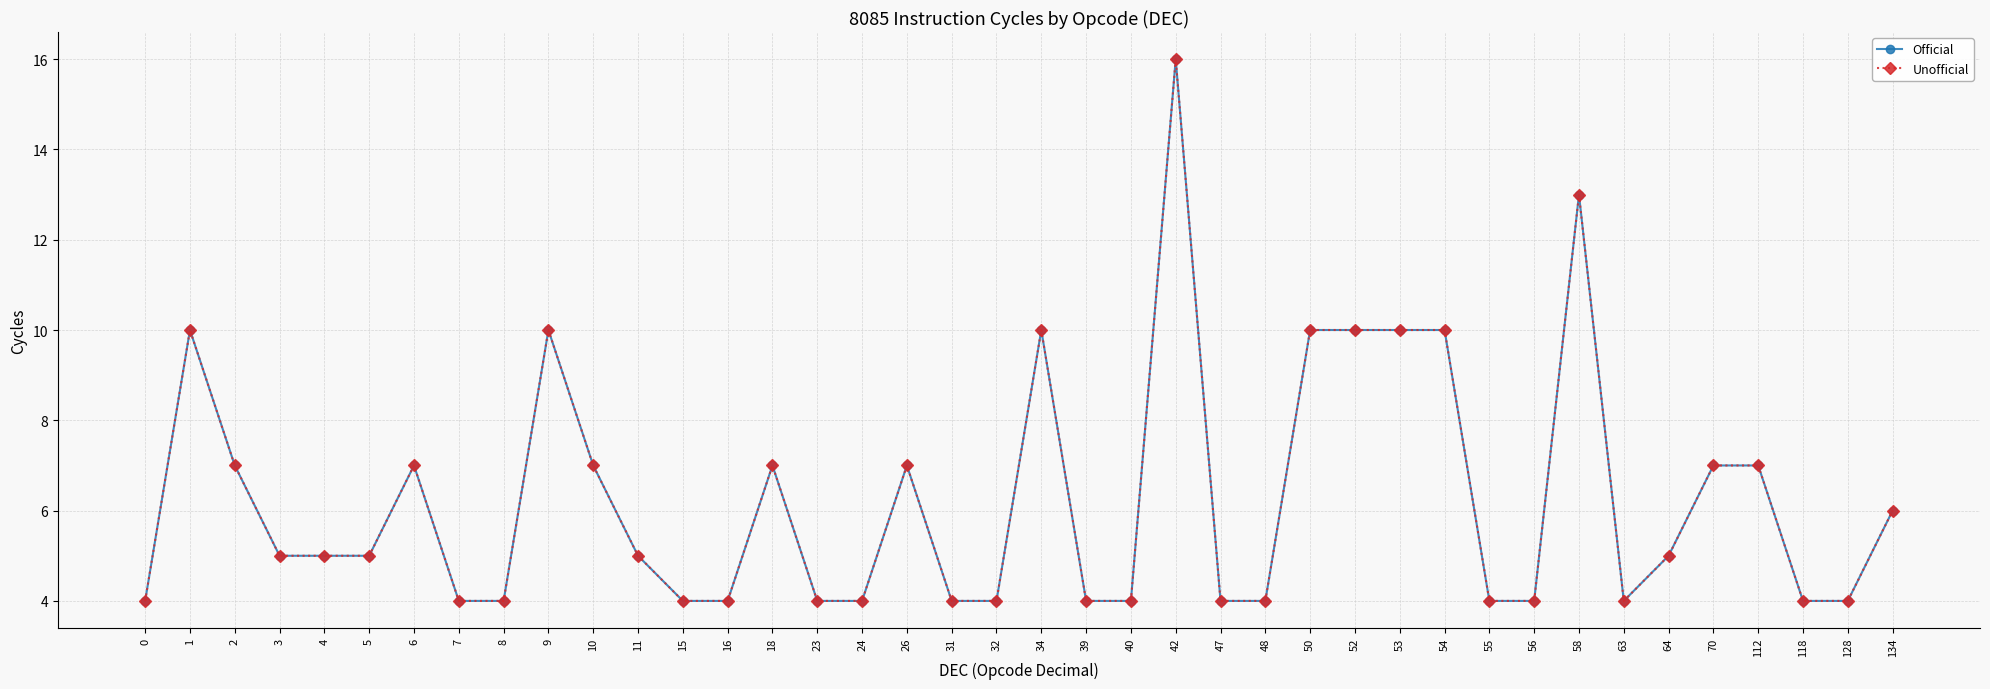

Is this an area chart (filled region under the line)?

No